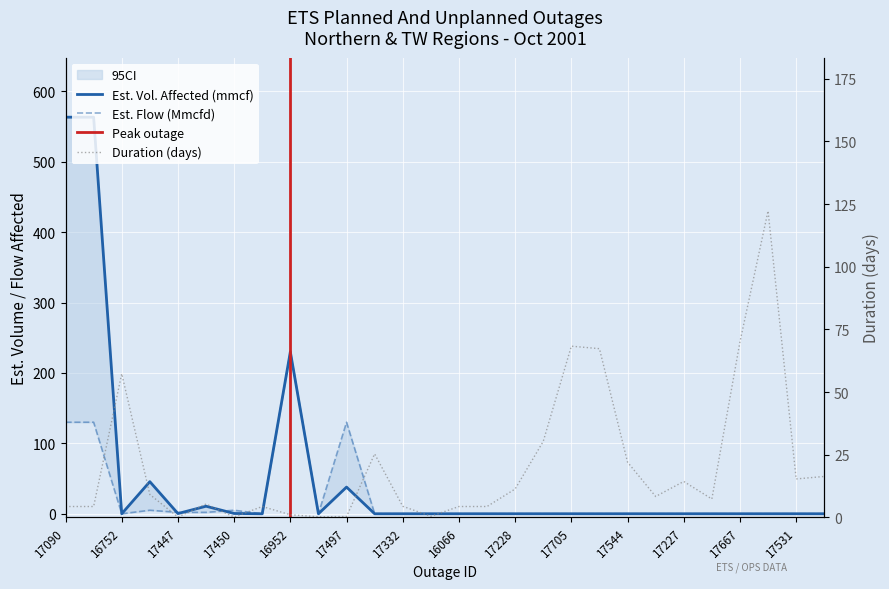

What position from the left is 17227?

23